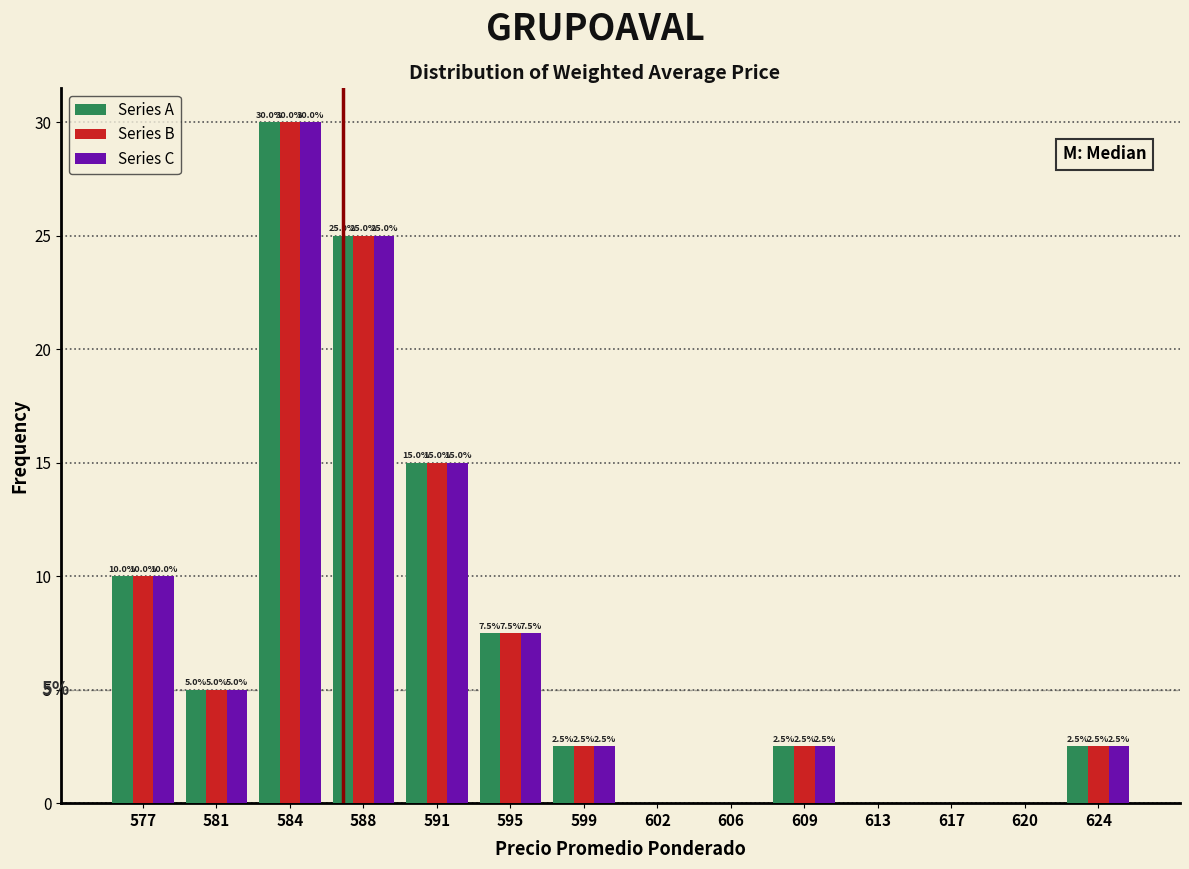

In the Series B series, which range on the x-axis has the tallest bar?

582.5 to 586.0